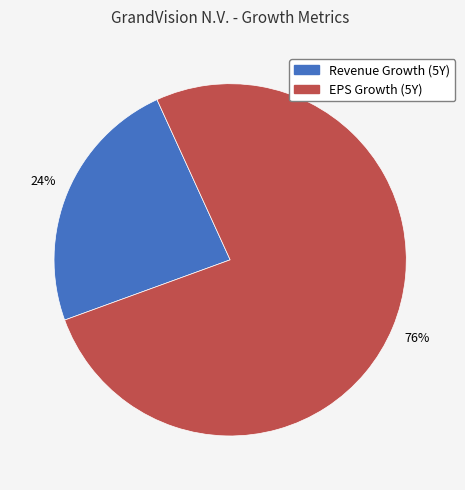

To the nearest percent, what is the combined percentage of Revenue Growth (5Y) and EPS Growth (5Y)?

100%